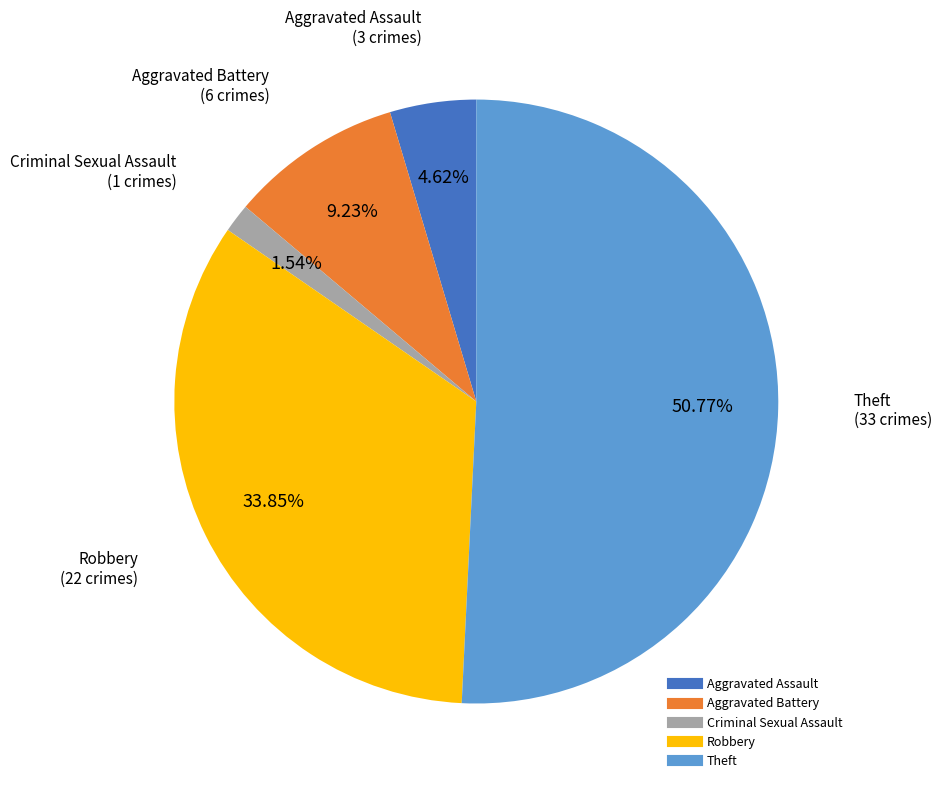

Does any single category account for the majority?

Yes